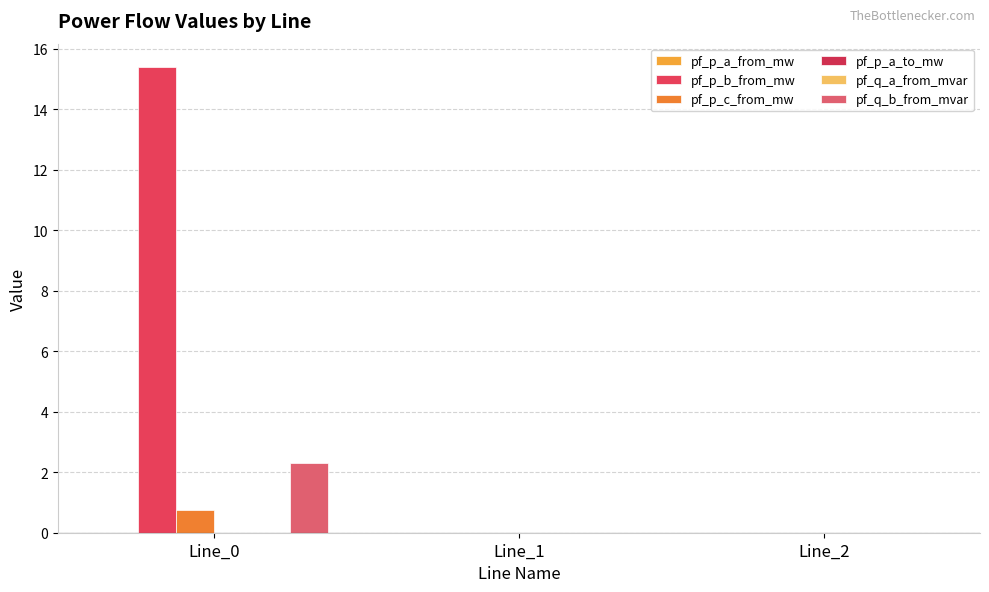

How many groups of bars are there?

3